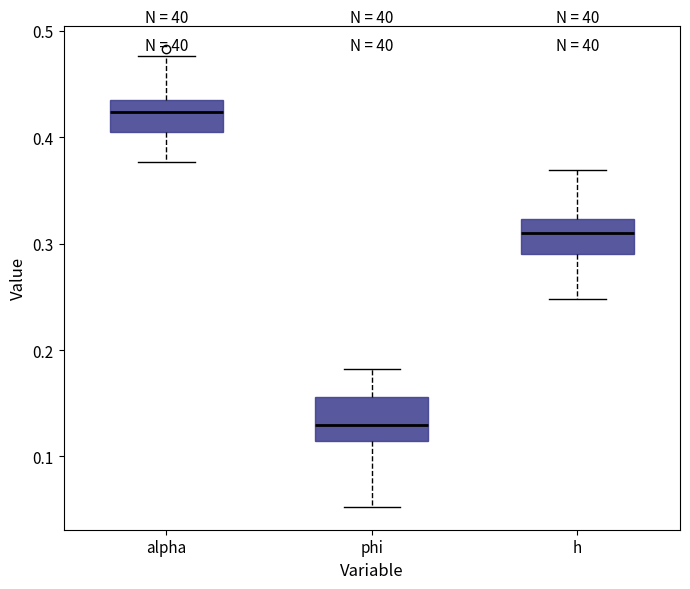

Which box has the lowest median line?

phi